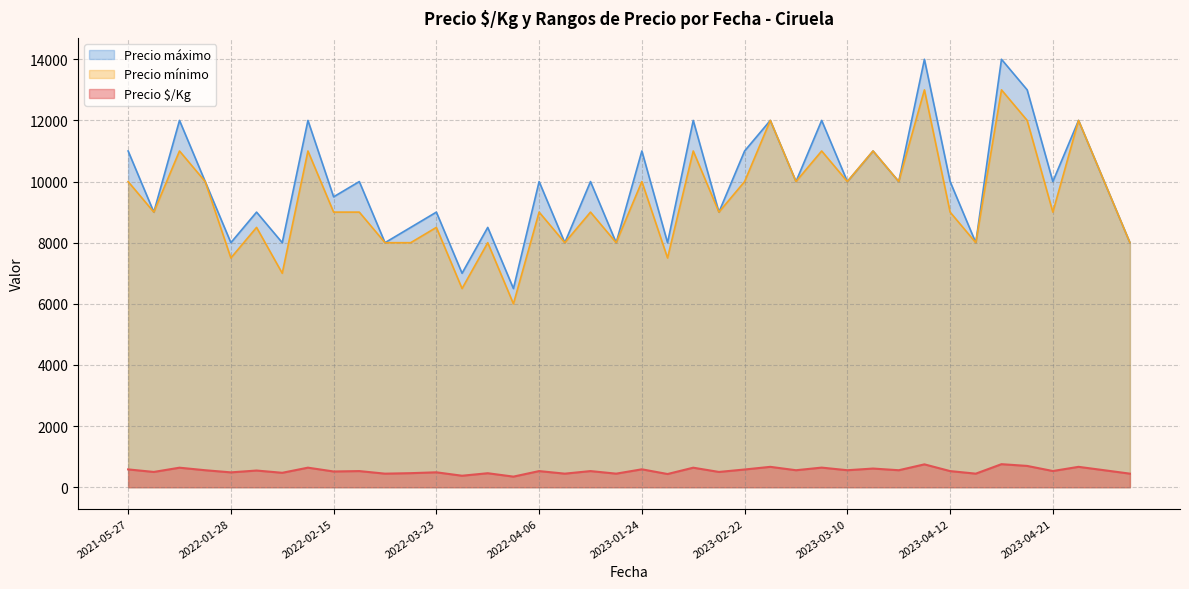

What is the greatest value displayed?

14000